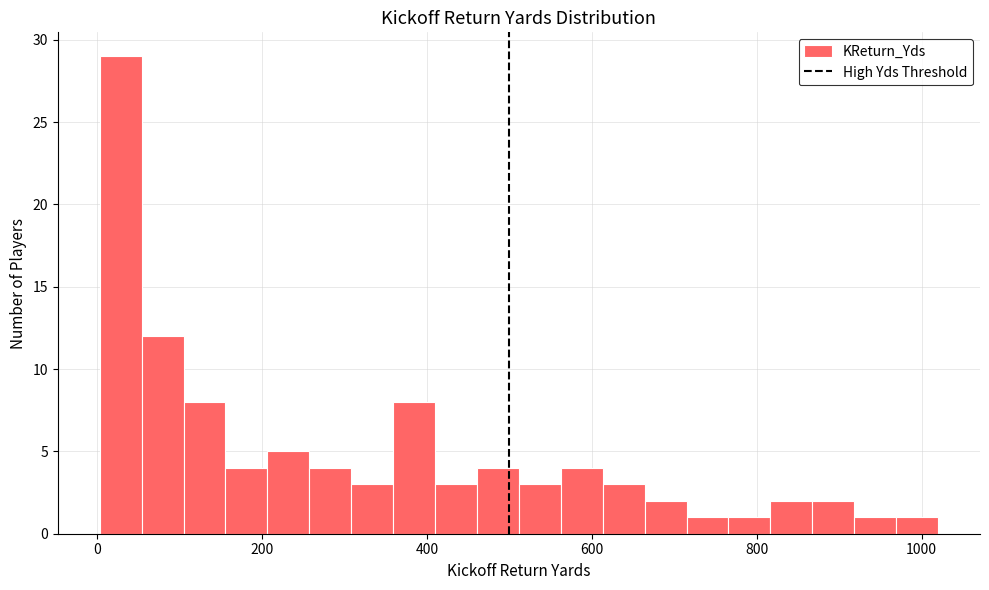

Read against the x-axis, roughly where is the centre of the tallest bar?

20